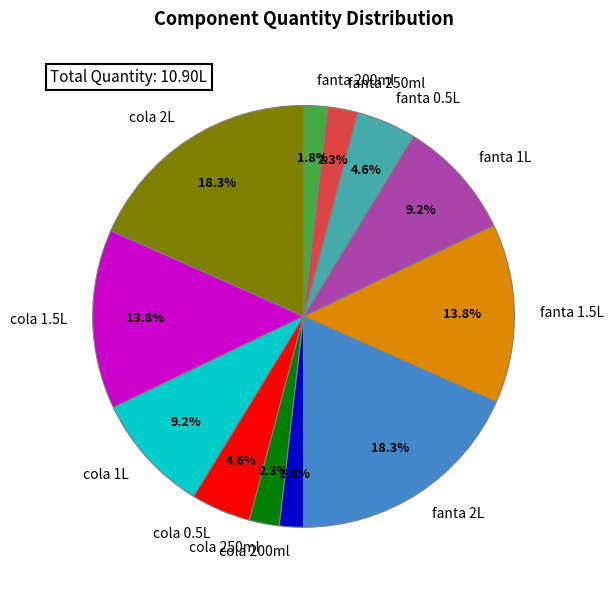

Between cola 1.5L and fanta 250ml, which is larger?

cola 1.5L